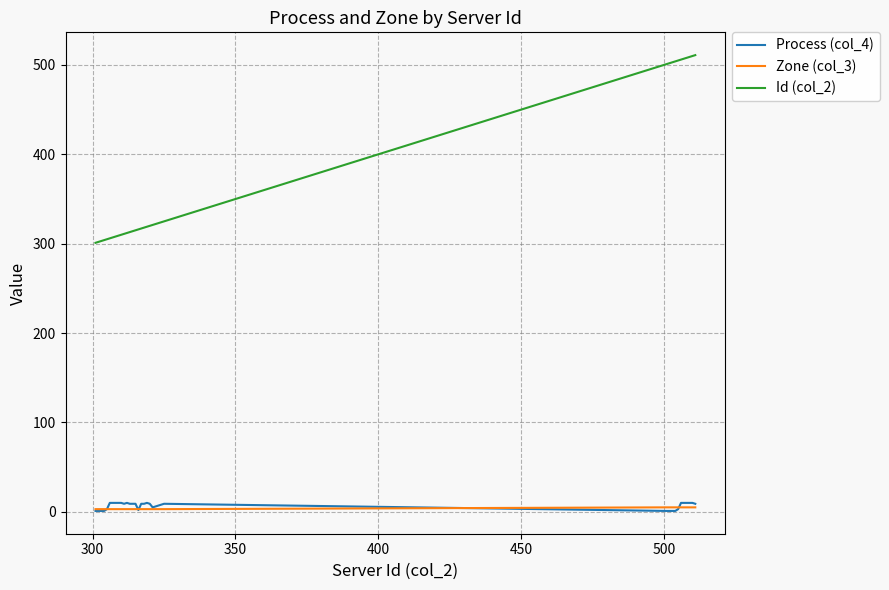

What is the maximum value shown in the chart?

511